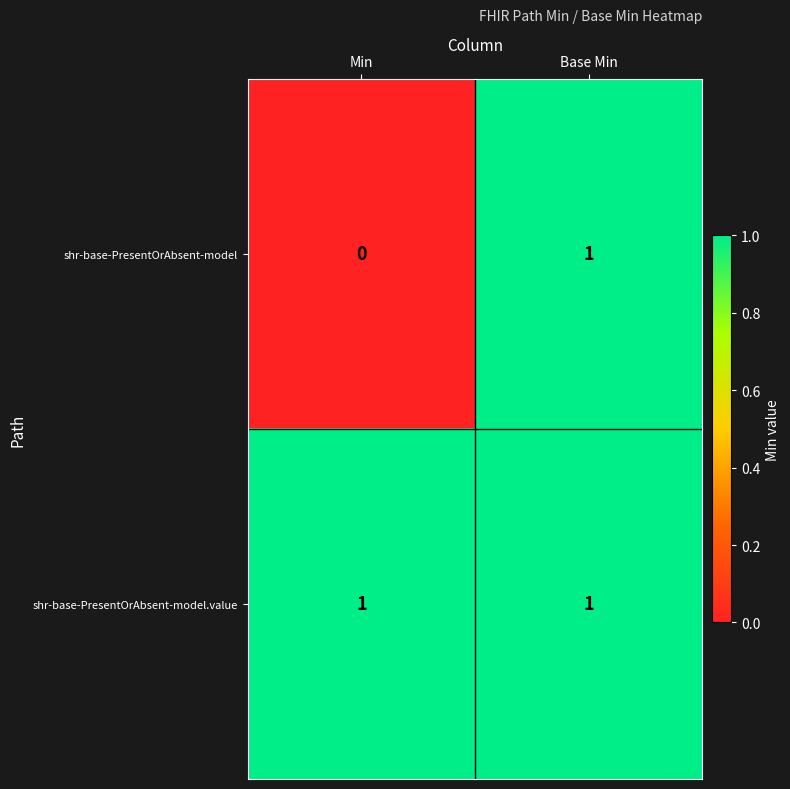

Reading right to left, extract all data points from this chart.

shr-base-PresentOrAbsent-model: Base Min=1	Min=0
shr-base-PresentOrAbsent-model.value: Base Min=1	Min=1